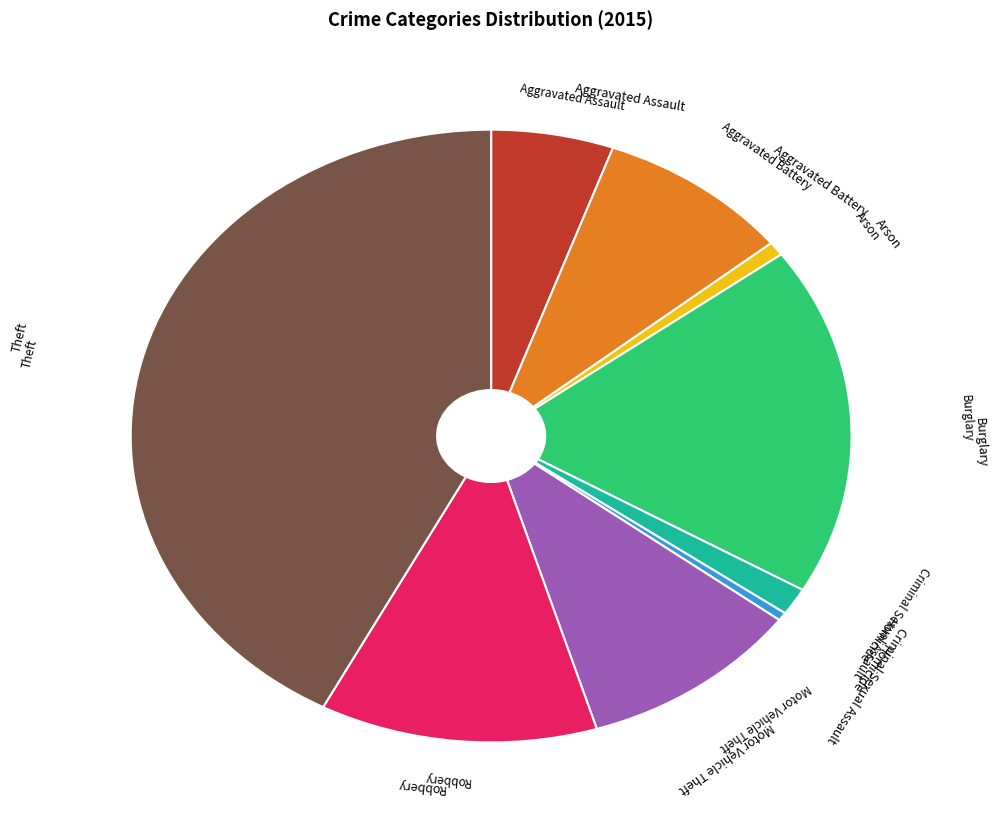

Is there any slice that represents more than half of the pie?

No